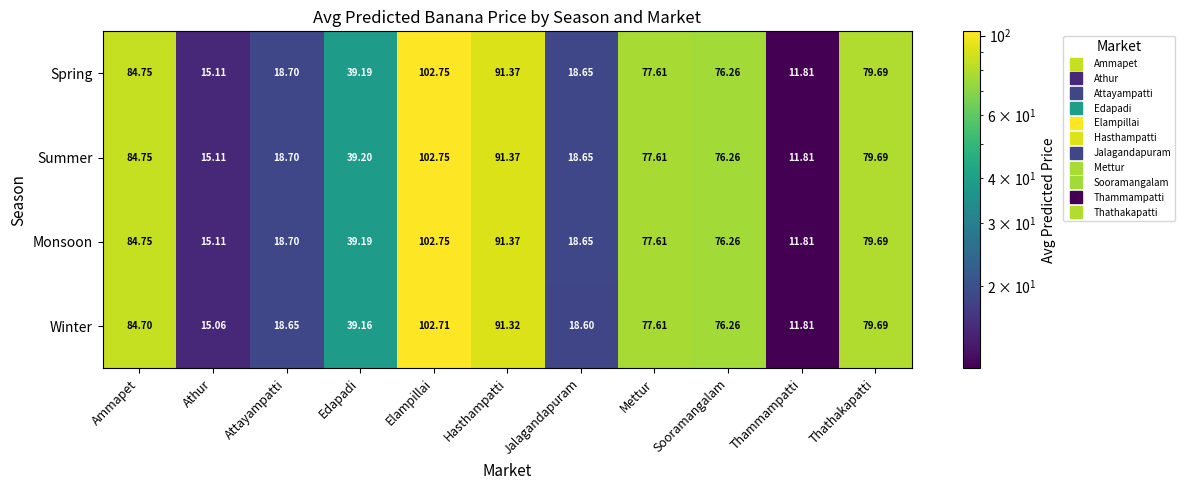

Rank the categories by Spring value from lowest to highest.

Thammampatti, Athur, Jalagandapuram, Attayampatti, Edapadi, Sooramangalam, Mettur, Thathakapatti, Ammapet, Hasthampatti, Elampillai